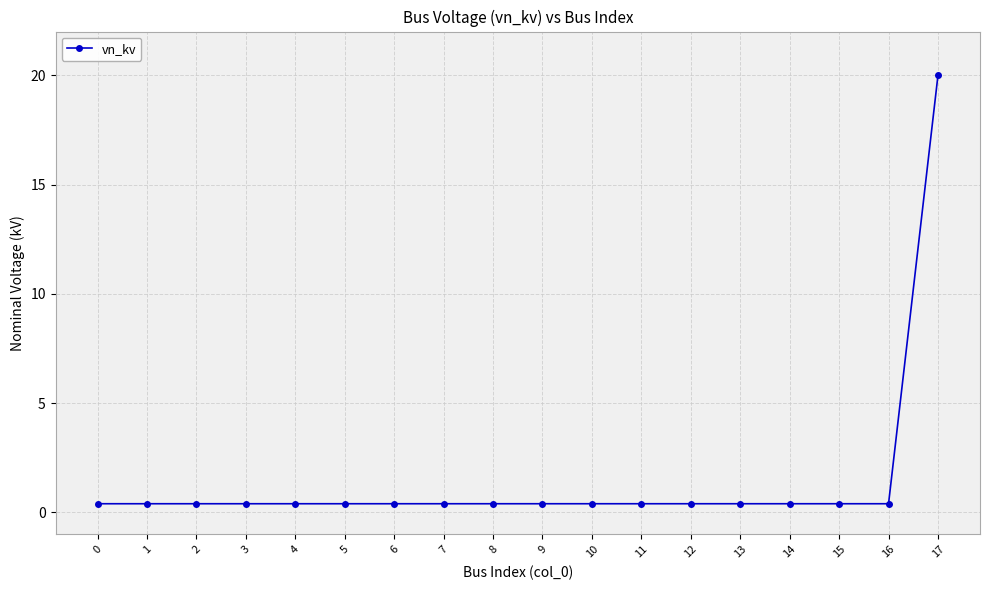

The value at 9 is 0.4. True or false?

True